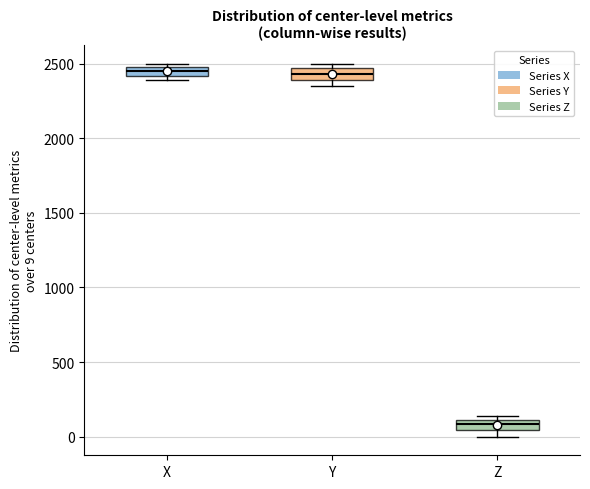

Which box has the lowest median line?

Z